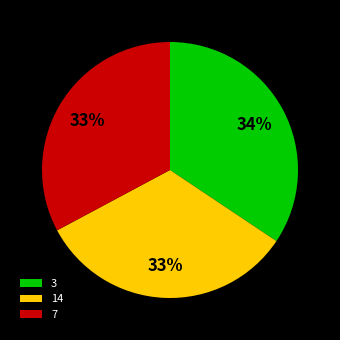

Is there any slice that represents more than half of the pie?

No